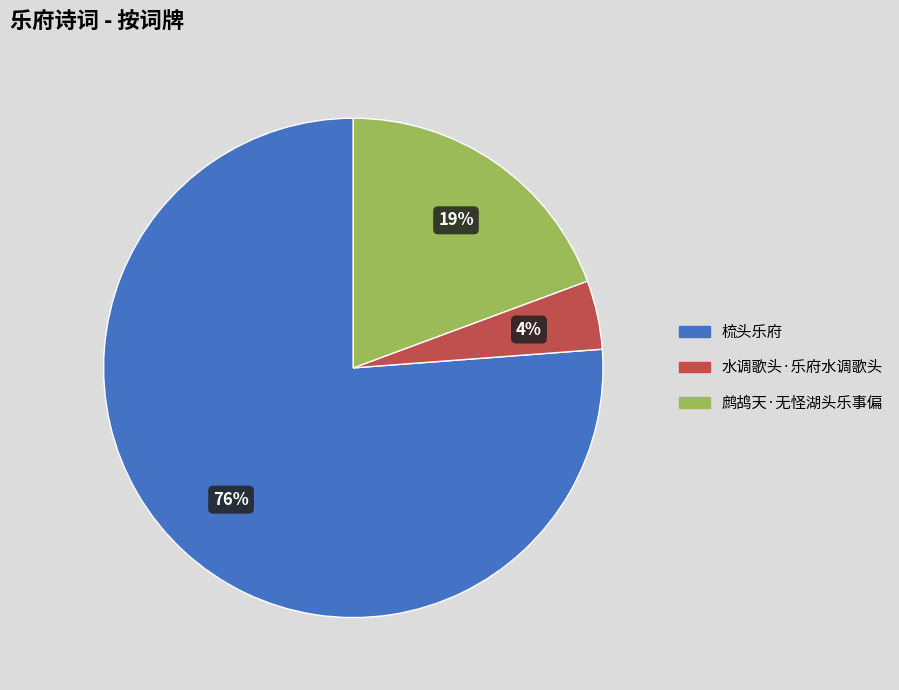

The 水调歌头·乐府水调歌头 slice represents 4% of the pie. True or false?

True